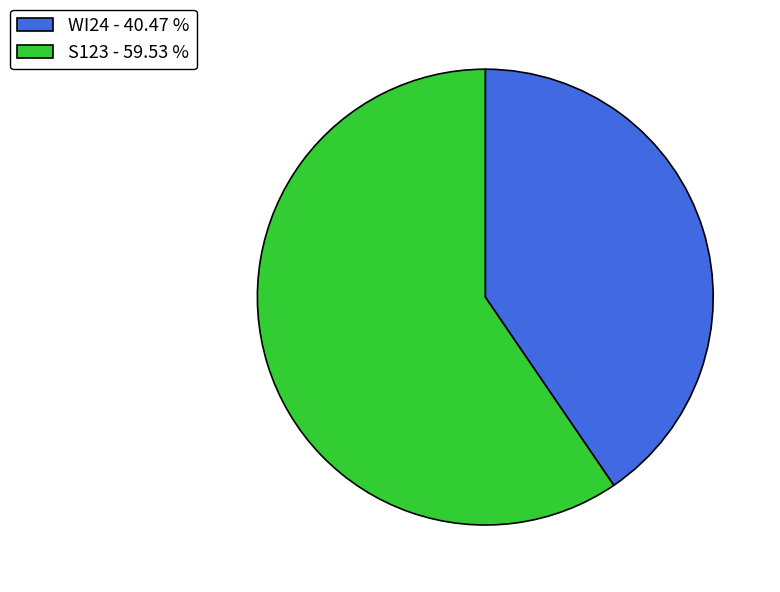

Which category has the smallest portion of the pie?

WI24